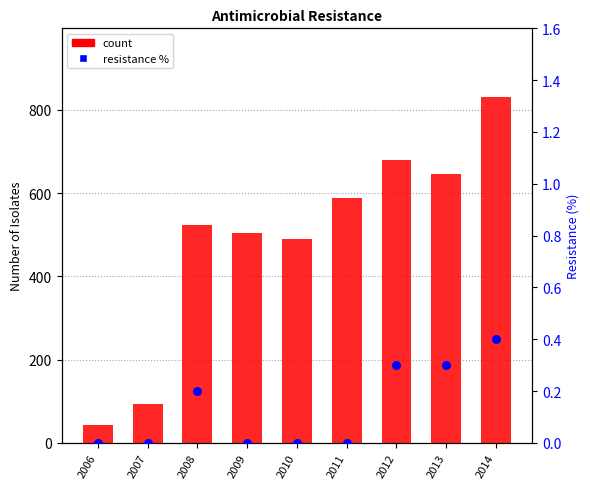

What is the total value across all series at 2007?

93.0